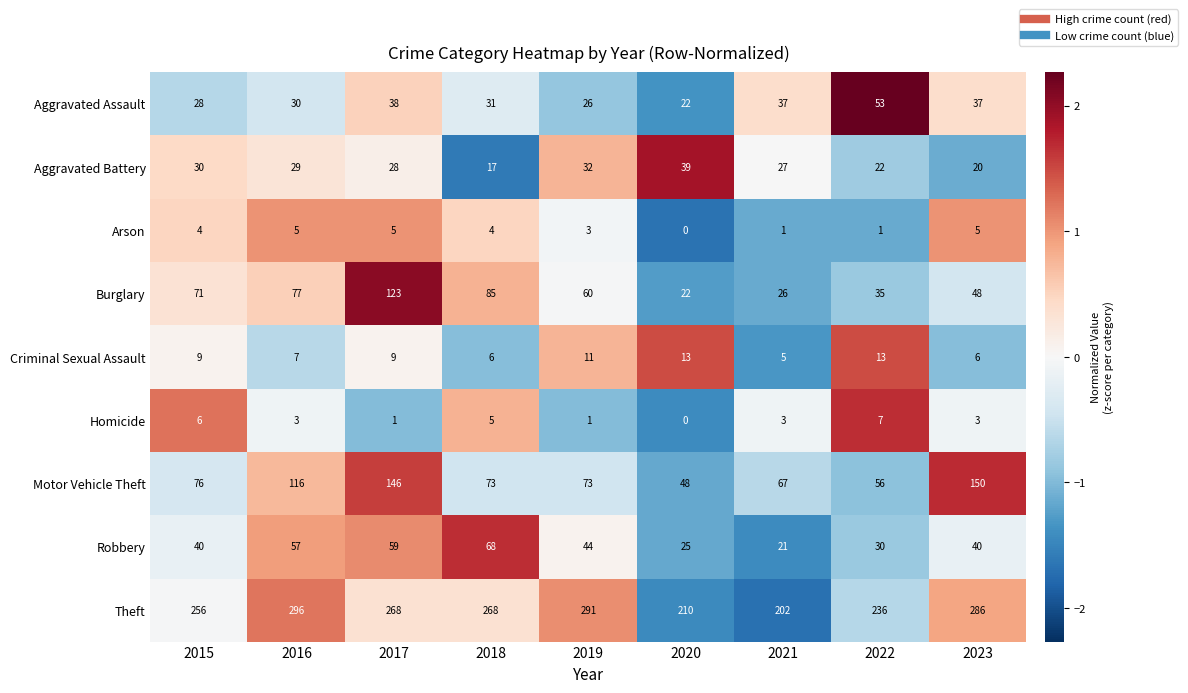

True or false: Robbery has a value of 44 at 2019.

True